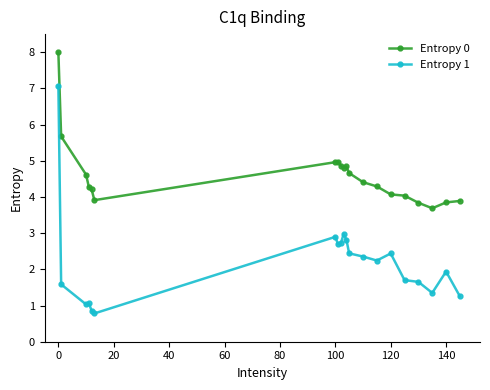

True or false: Entropy 0 and Entropy 1 intersect in this chart.

False